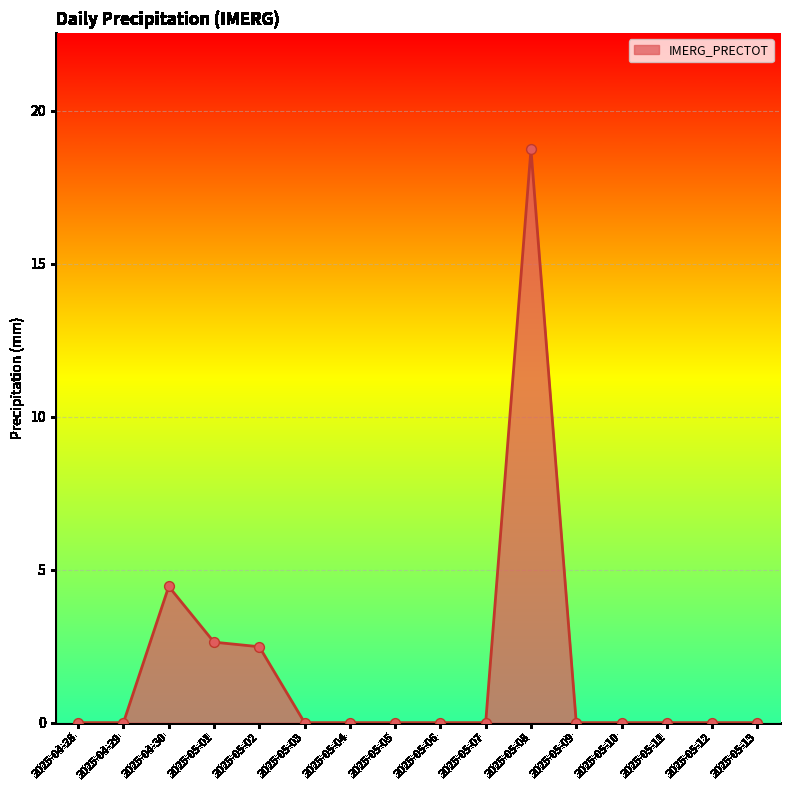

Between 2025-05-02 and 2025-05-08, which is larger?

2025-05-08